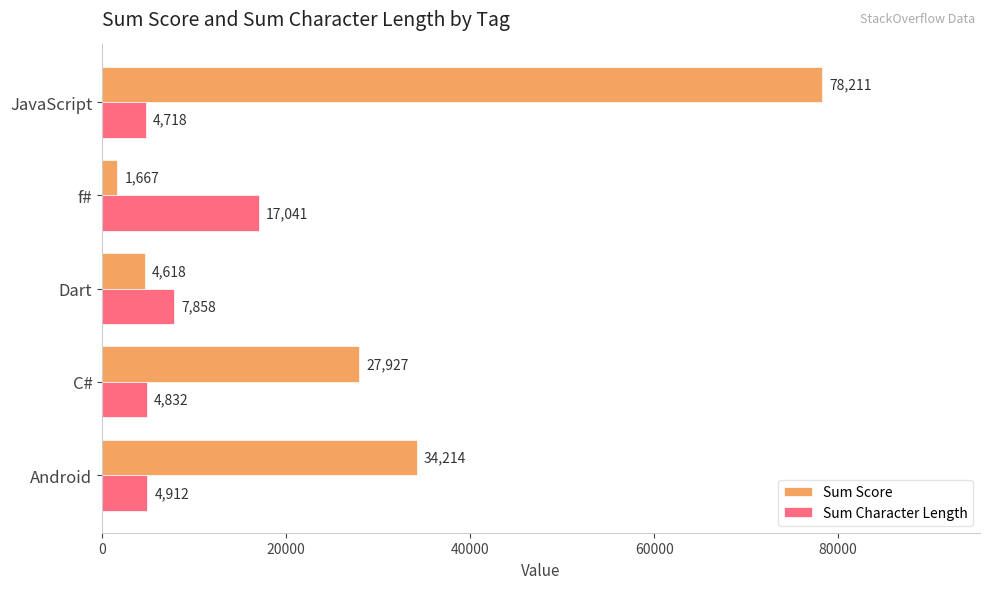

What is the spread (max minus min) of values at f#?

15374